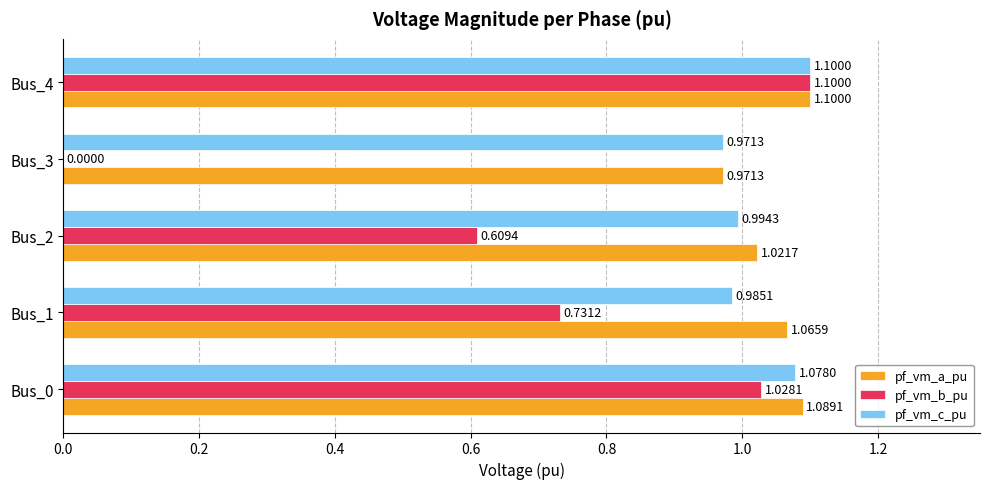

At which category is the sum across all series the highest?

Bus_4